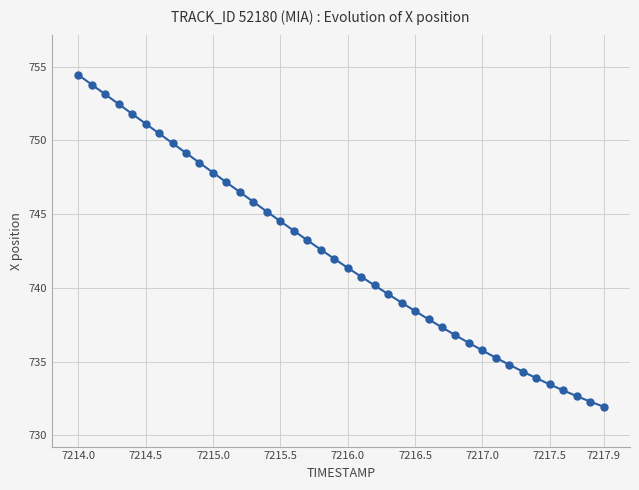

True or false: the data has more than 2 interior local peaks.

False